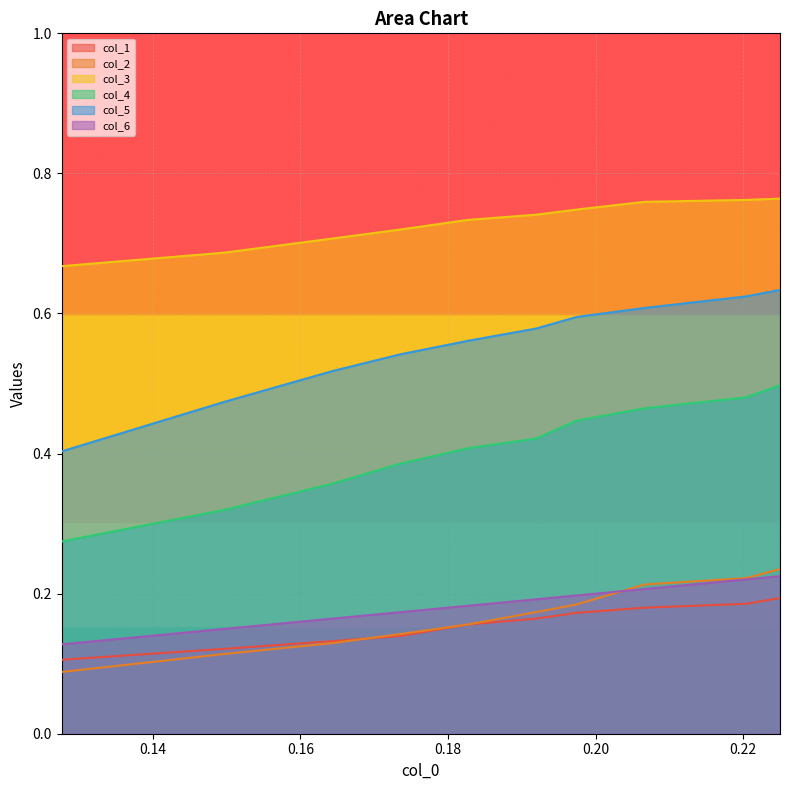

Which series has the largest range (max minus min)?

col_5